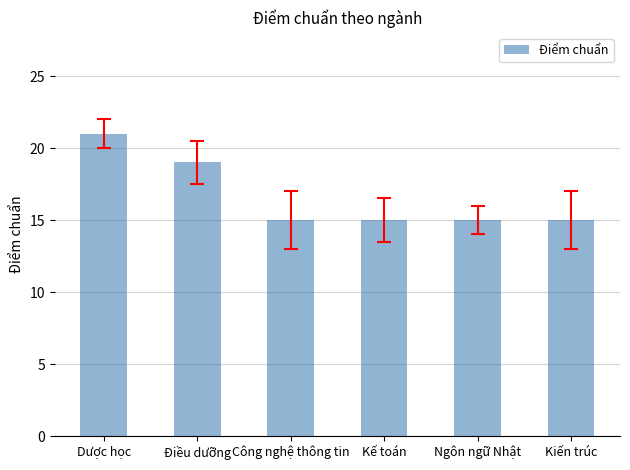

Between Kế toán and Dược học, which is larger?

Dược học